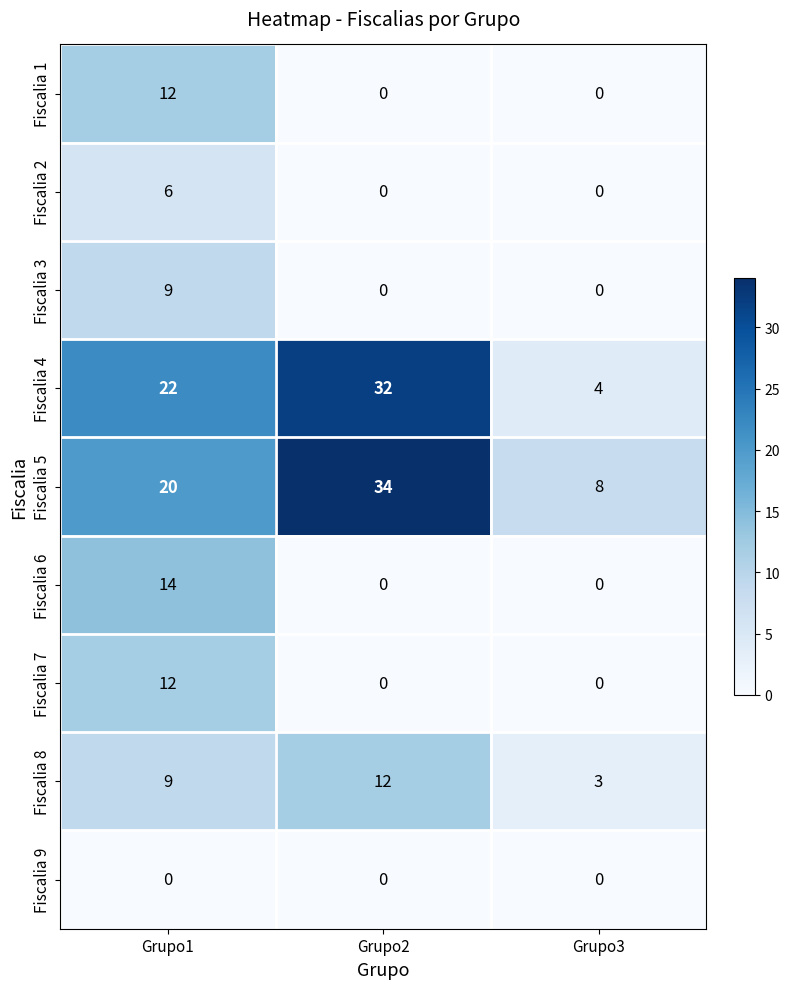

What is the maximum value for Fiscalia 8?

12